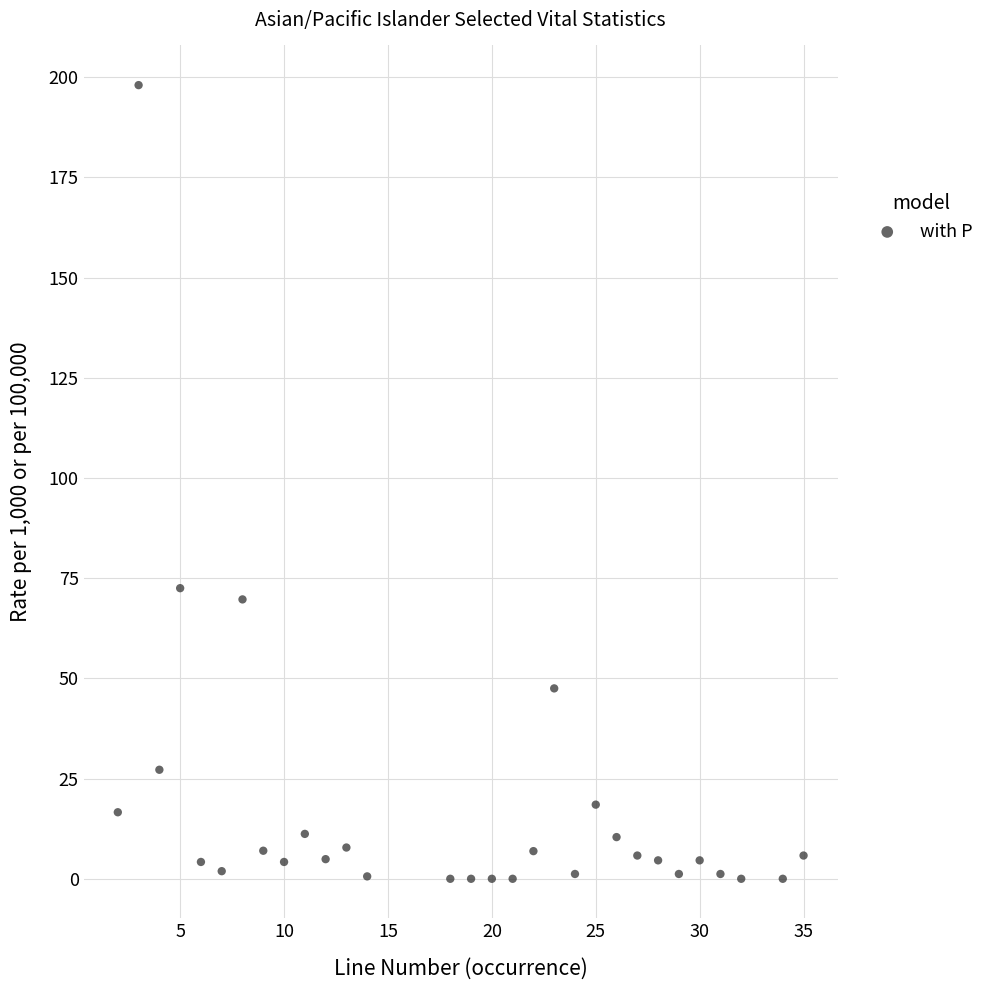

What Y value in the scatter plot is closest to 99?

72.5